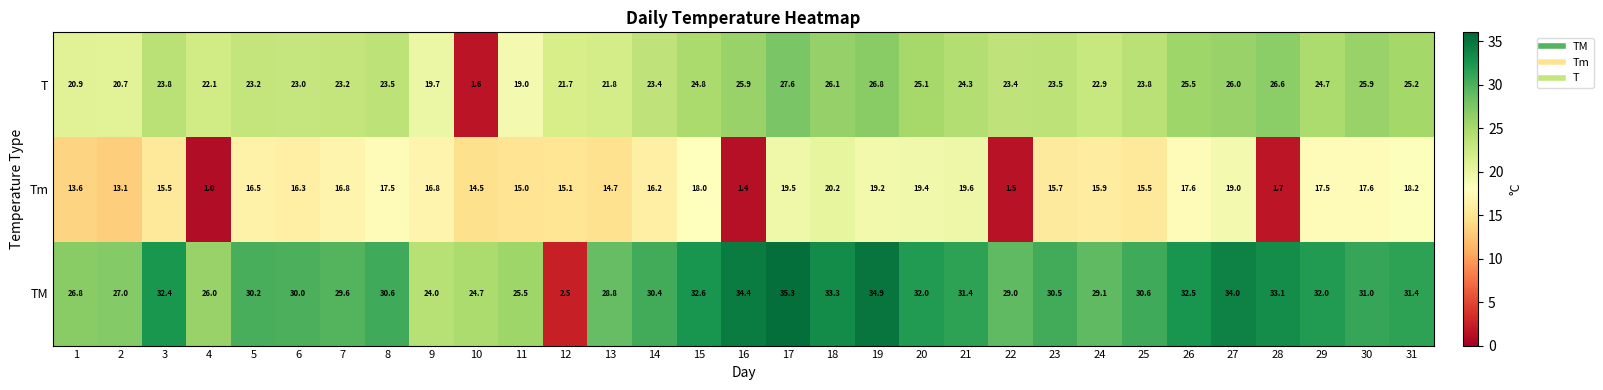

Which category has the lowest value across all series?

4